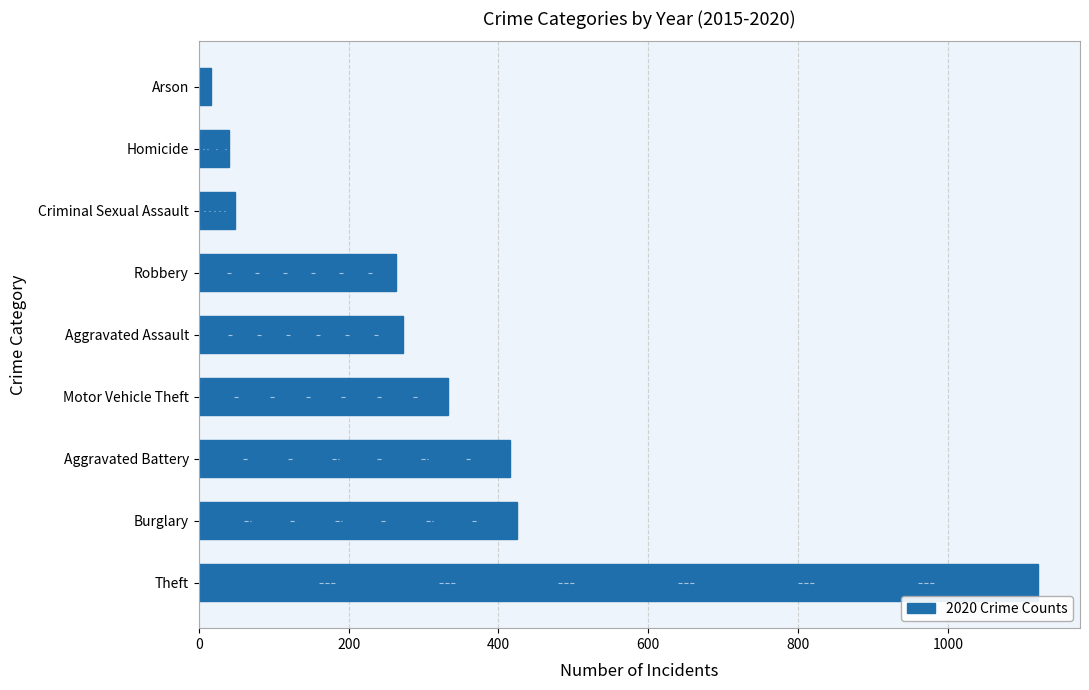

What is the change in value from Theft to Criminal Sexual Assault?

-1072